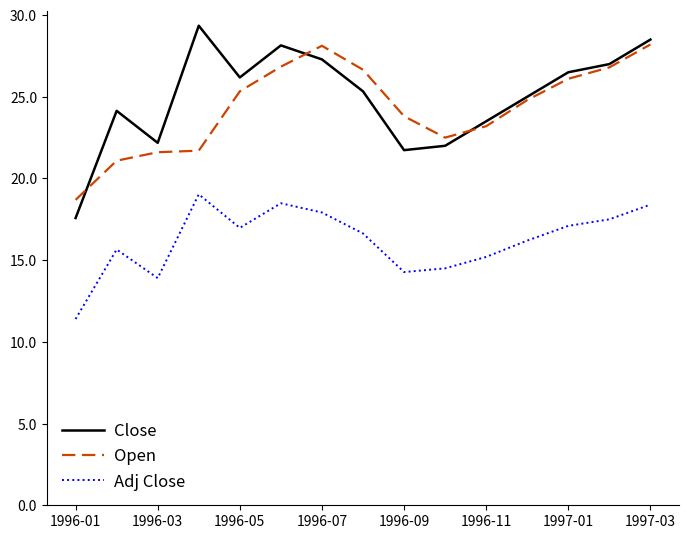

What is the minimum value shown in the chart?

11.4